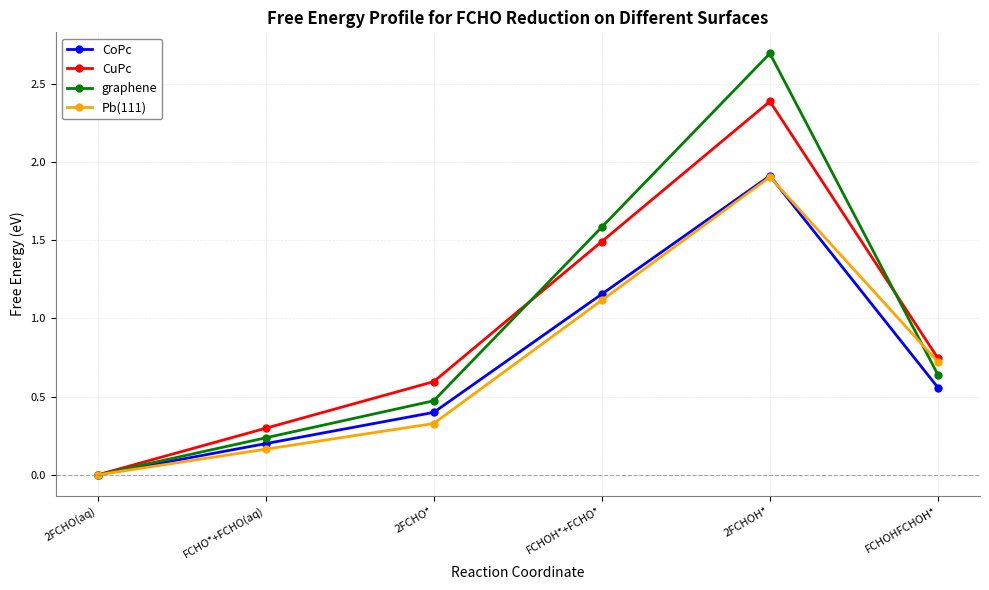

True or false: CuPc has a value of 1.5 at FCHOH*+FCHO*.

True